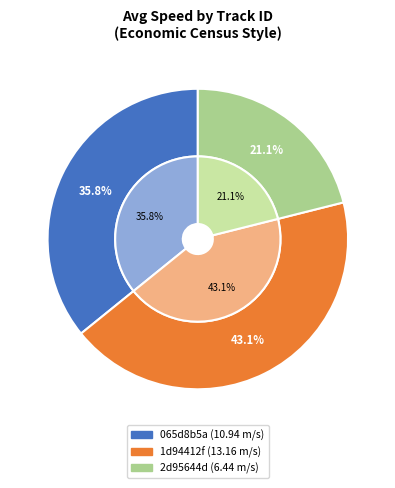

Which has a higher value, 065d8b5a62764aa38cf8e09bd9230ef6 or 2d95644da3374cb58a9e7e2d9339459b?

065d8b5a62764aa38cf8e09bd9230ef6